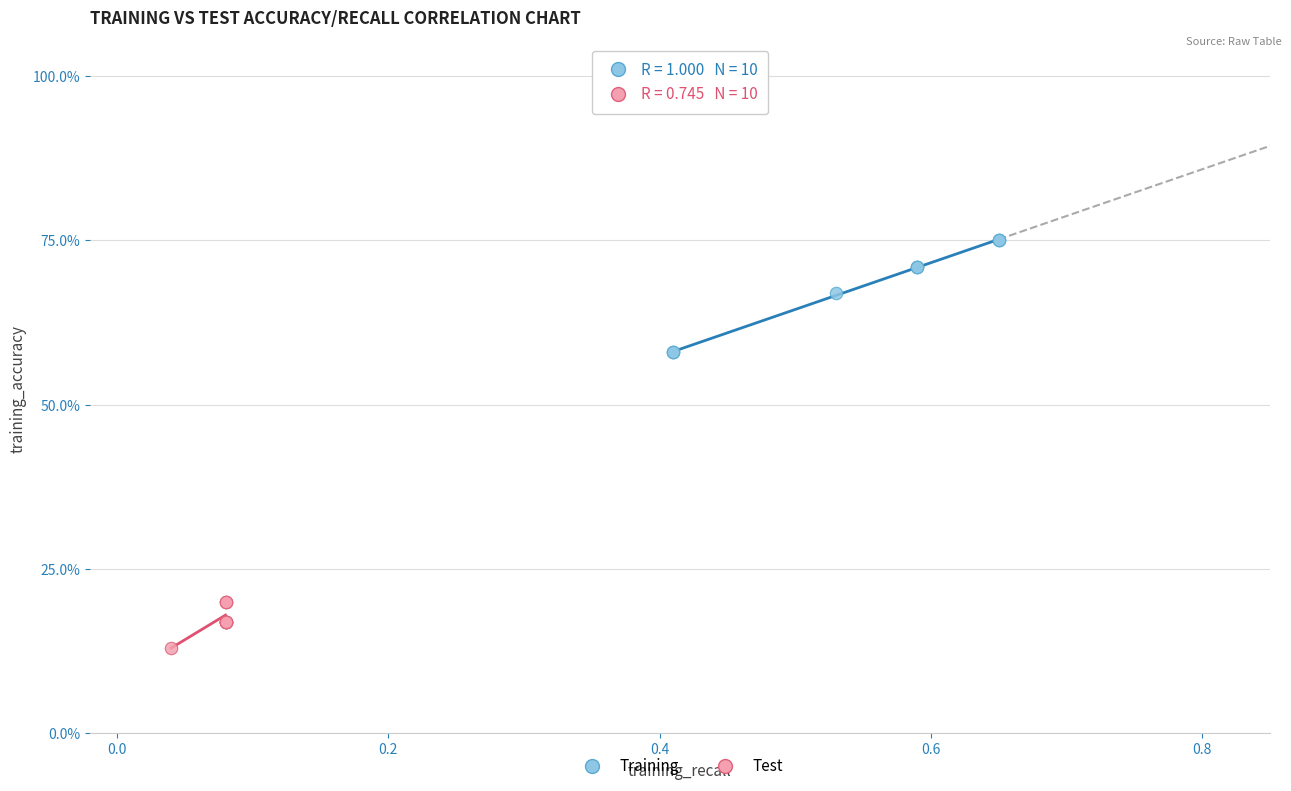

Which series reaches the maximum Y coordinate?

Training